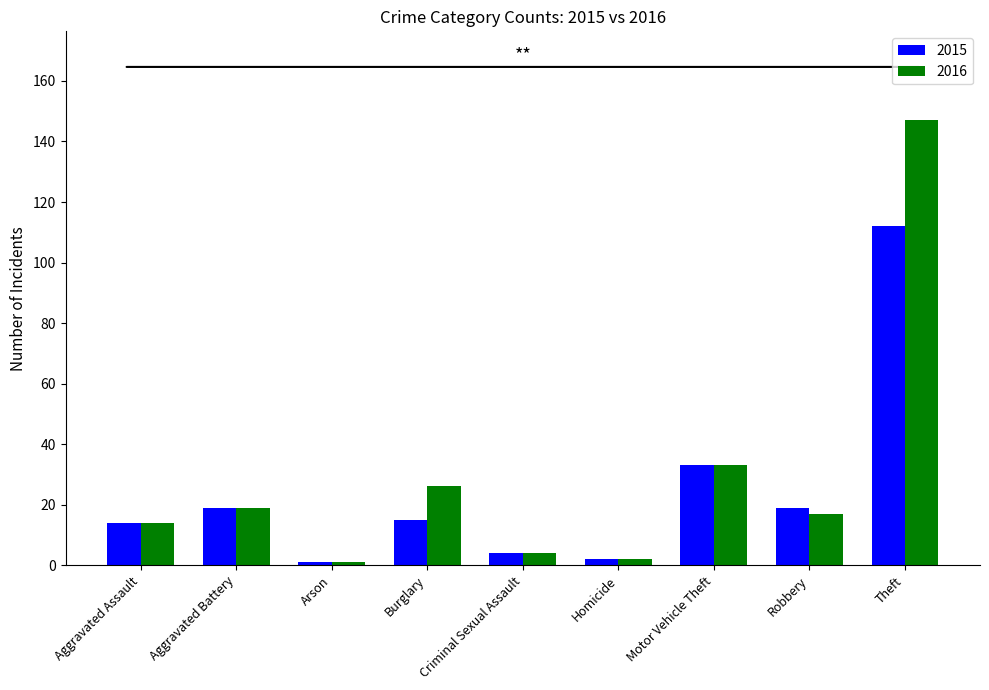

The 2015 series shows 112 at Theft. True or false?

True